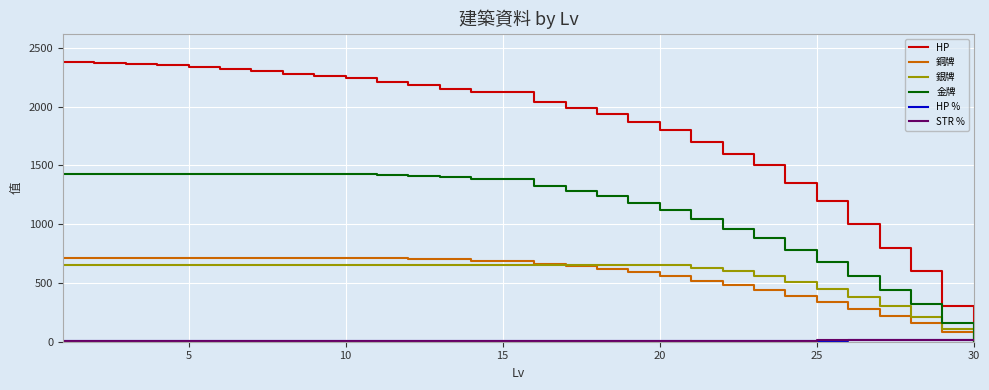

Which series has the widest spread of values?

HP